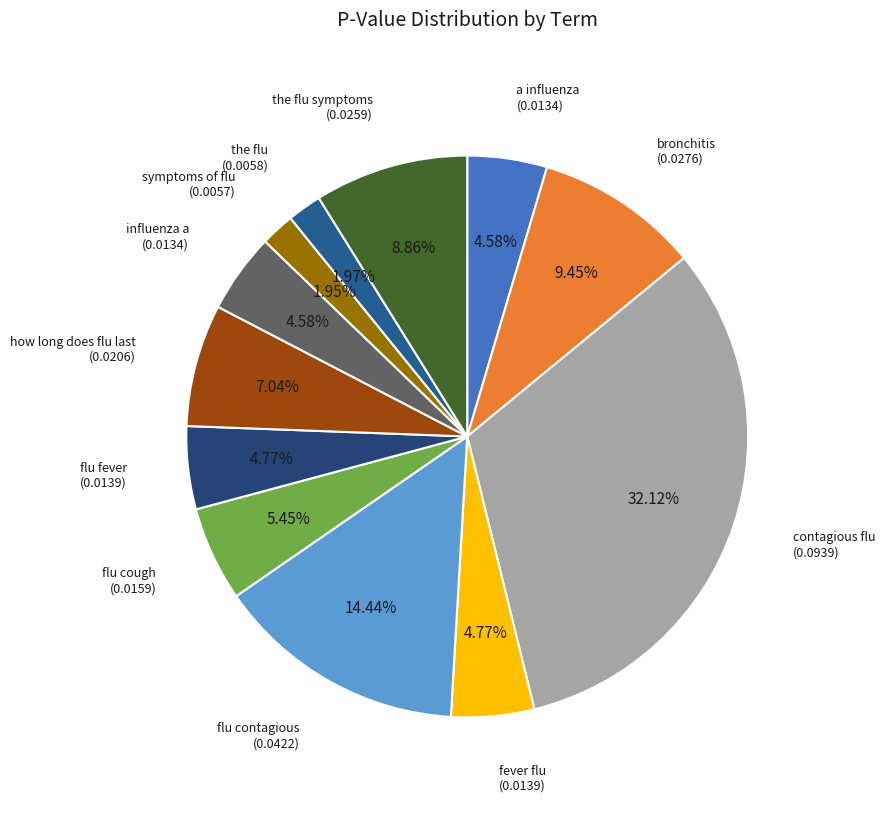

How many segments does this pie chart have?

12